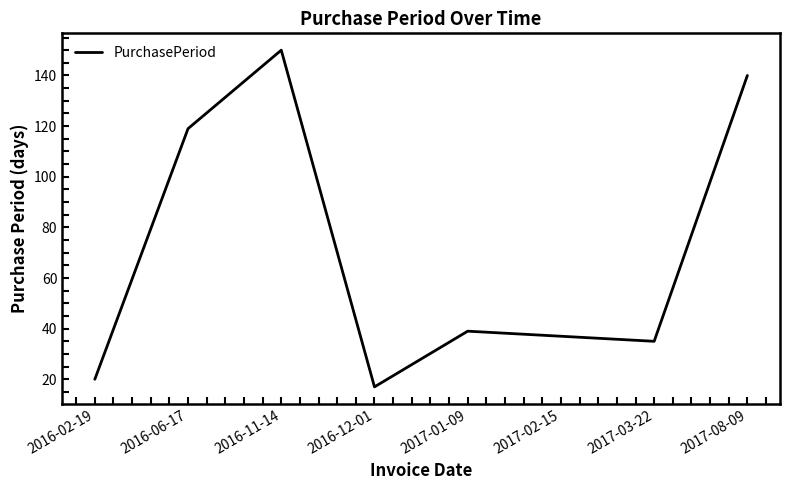

What is the approximate value at 2017-03-22, to the nearest 50?

50